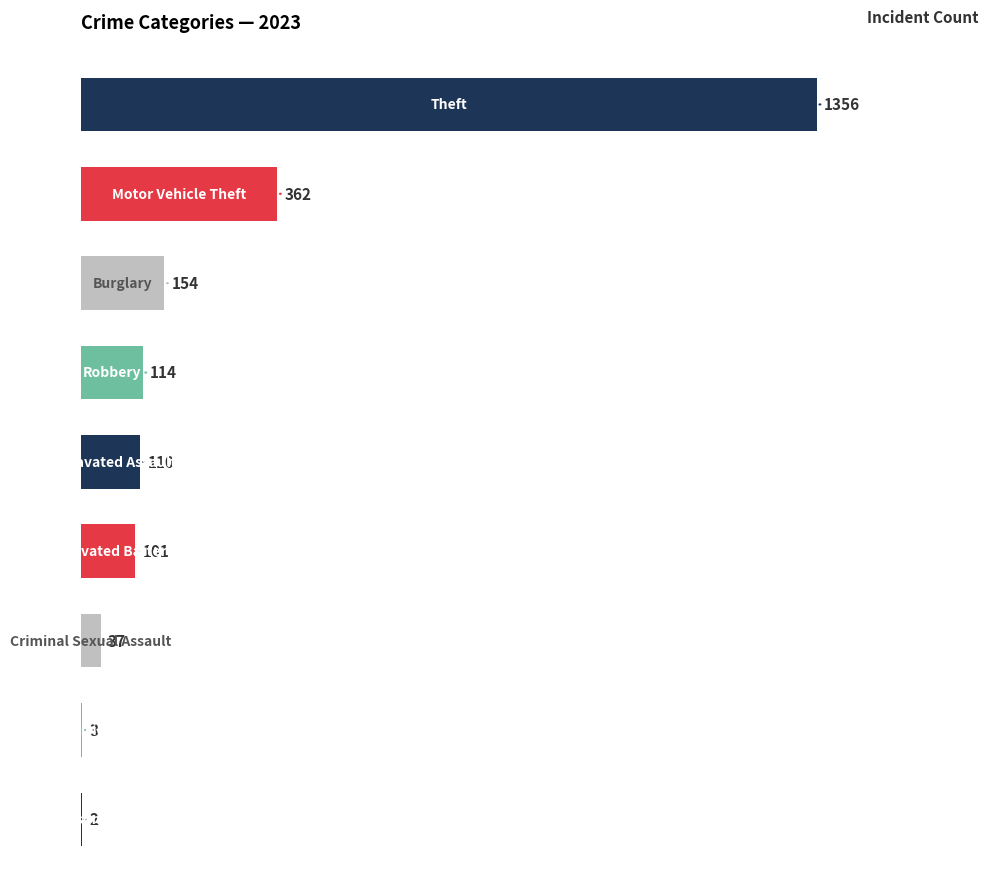

What is the maximum value shown in the chart?

1356